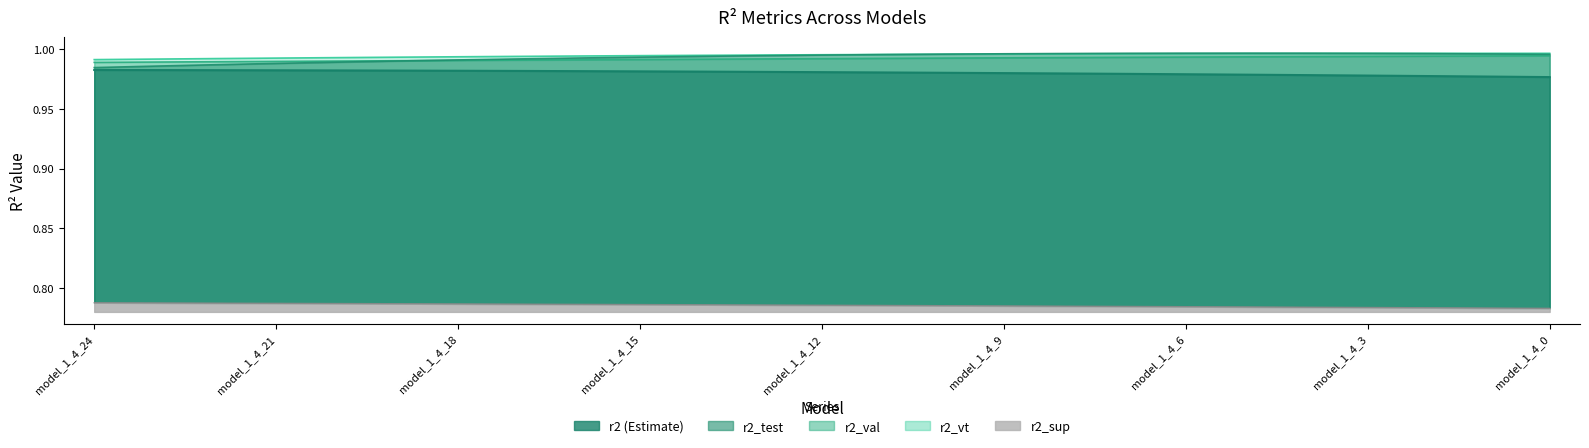

True or false: r2_test has a value of 0.7 at model_1_4_14.

False